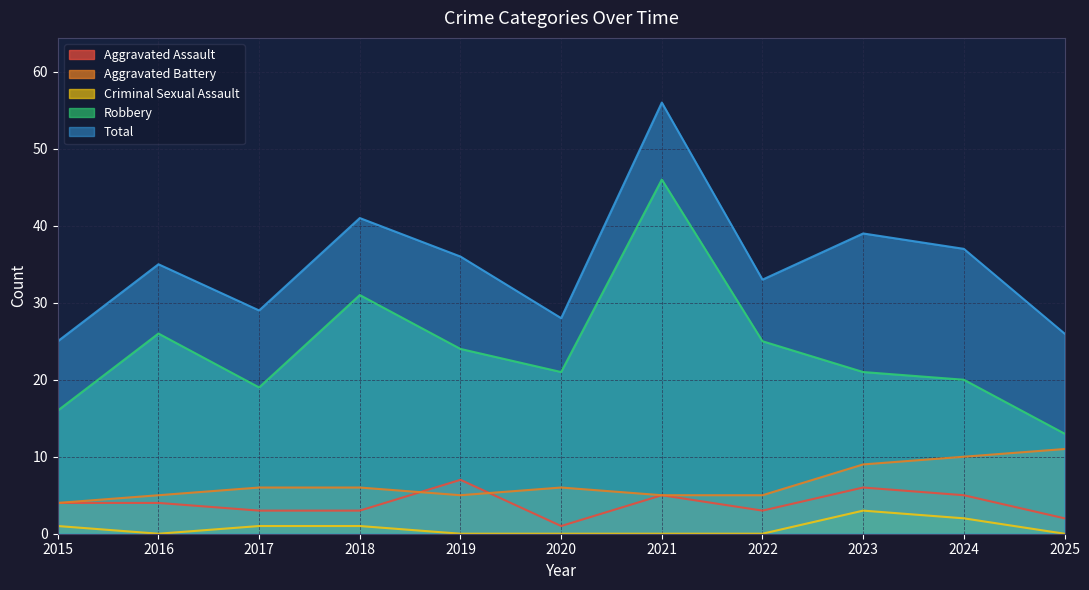

Rank the categories by Robbery value from highest to lowest.

2021, 2018, 2016, 2022, 2019, 2020, 2023, 2024, 2017, 2015, 2025